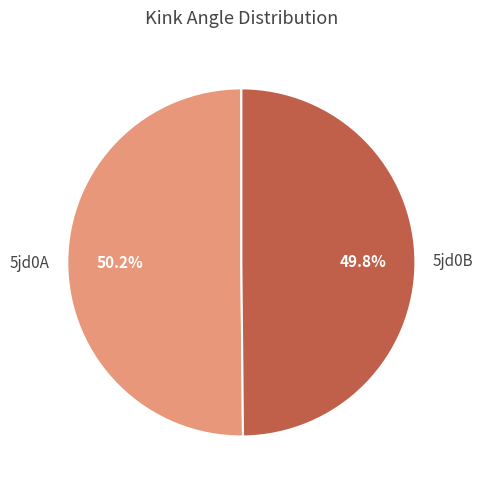

Does any single category account for the majority?

Yes